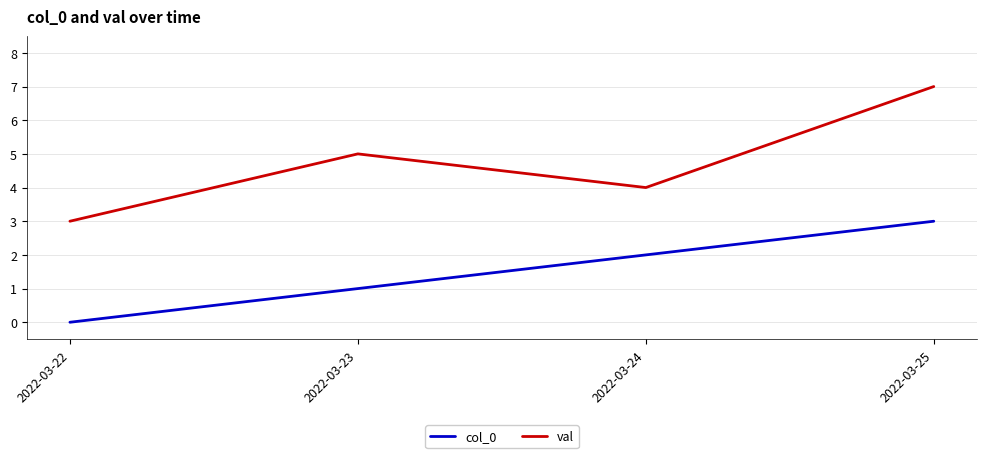

The value of col_0 at 2022-03-22 is -2. True or false?

False